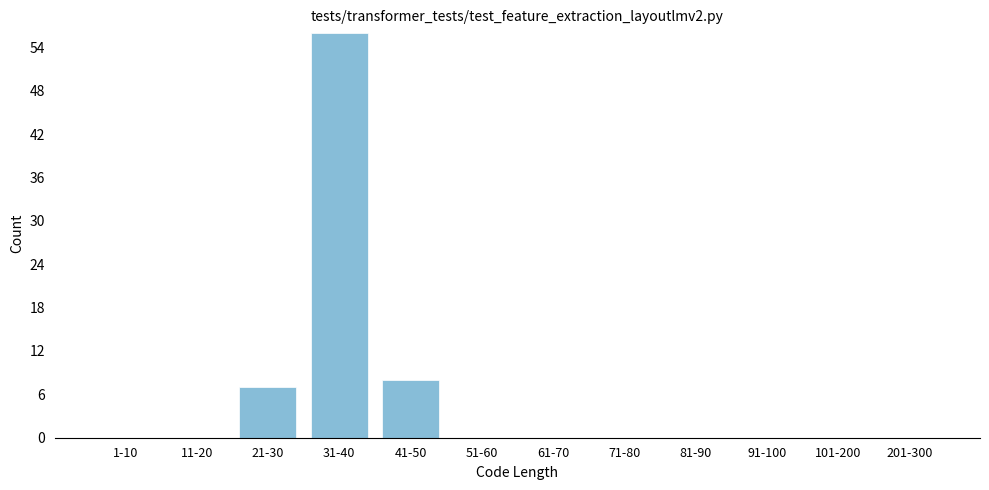

Reading right to left, list all the values displayed in this chart.

201-300=0	101-200=0	91-100=0	81-90=0	71-80=0	61-70=0	51-60=0	41-50=8	31-40=56	21-30=7	11-20=0	1-10=0